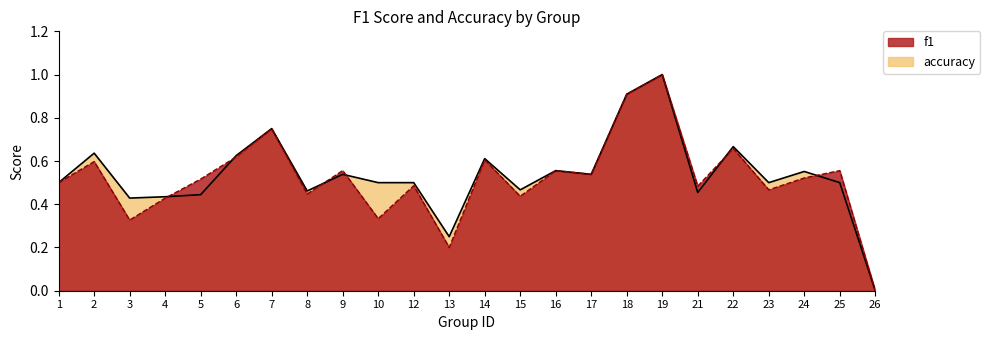

At how many categories does at least one series exceed 0?

23